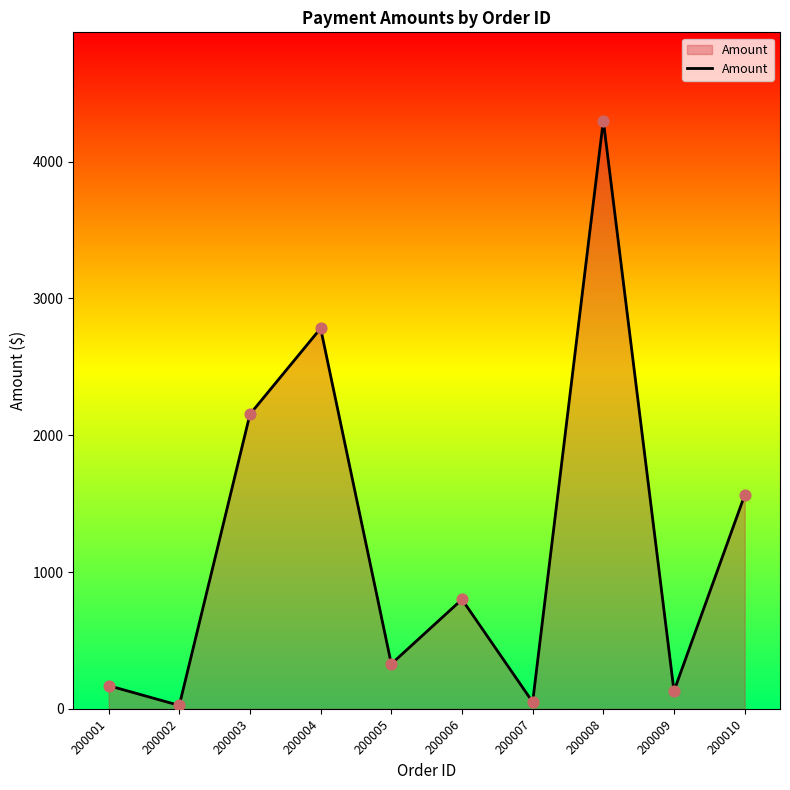

Approximately how many times larger is the value at 200008 compared to 200006?

5.4